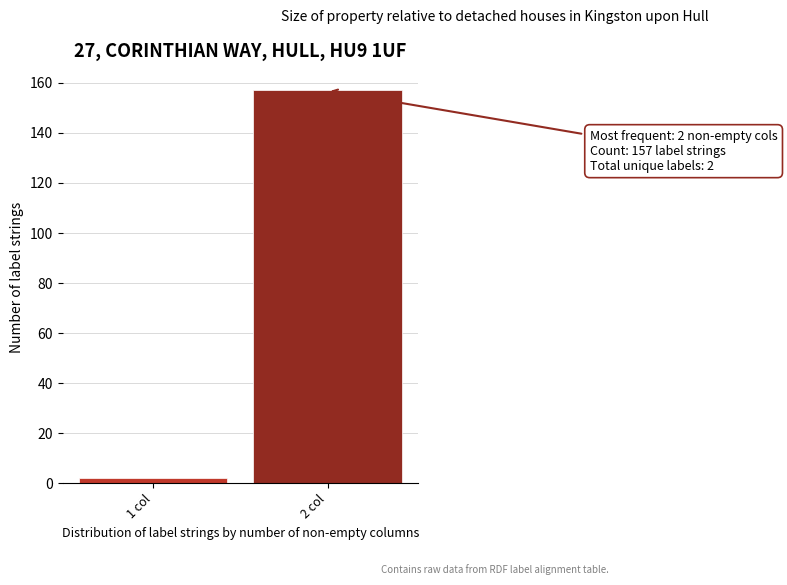

Reading right to left, transcribe all the data shown in this chart.

157	2